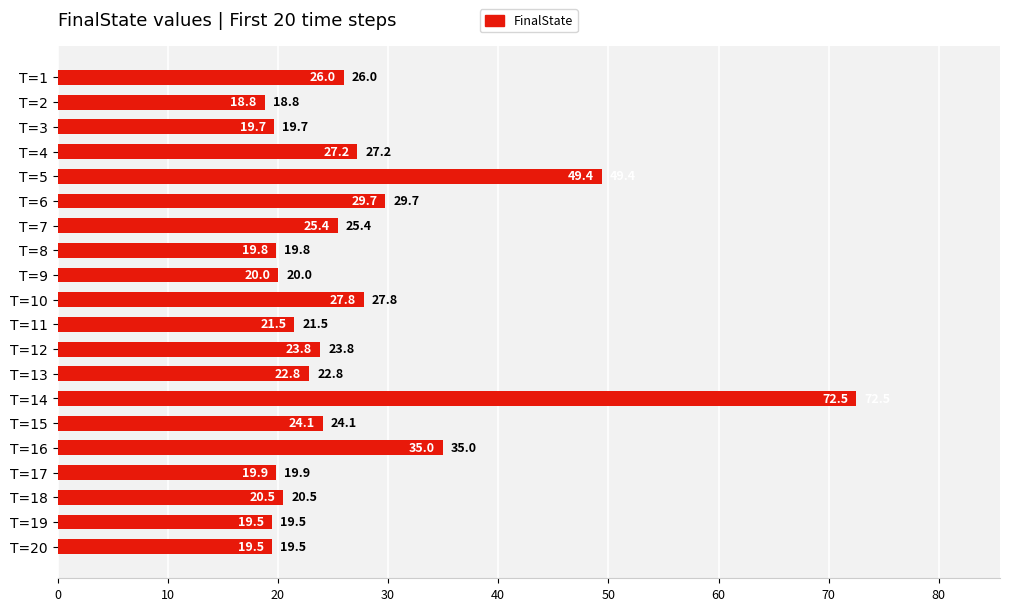

Which has a higher value, T=12 or T=6?

T=6